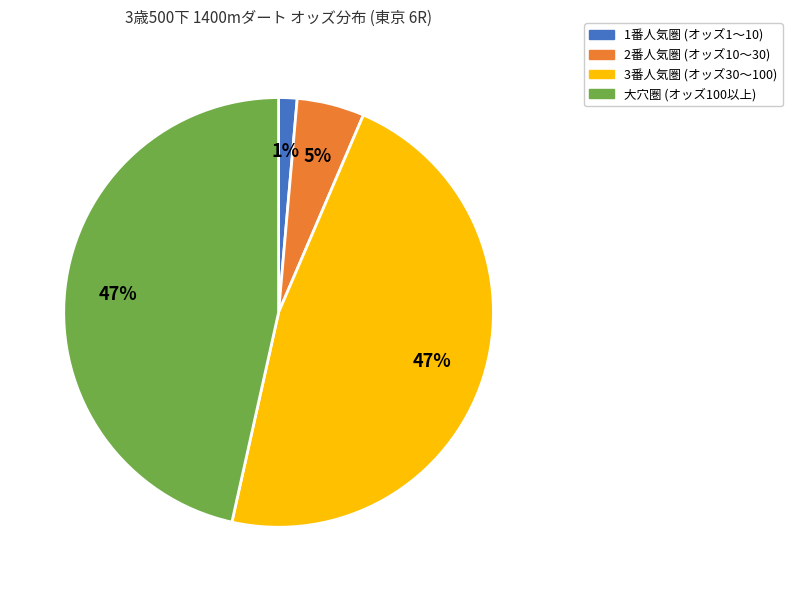

Do 3番人気圏 (オッズ30〜100) and 大穴圏 (オッズ100以上) together represent more than half of the pie?

Yes